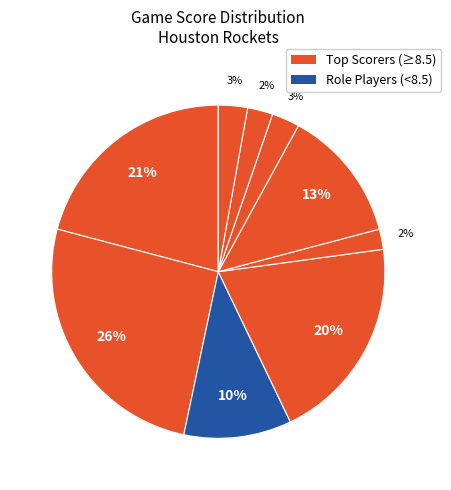

How many slices are in this pie chart?

9